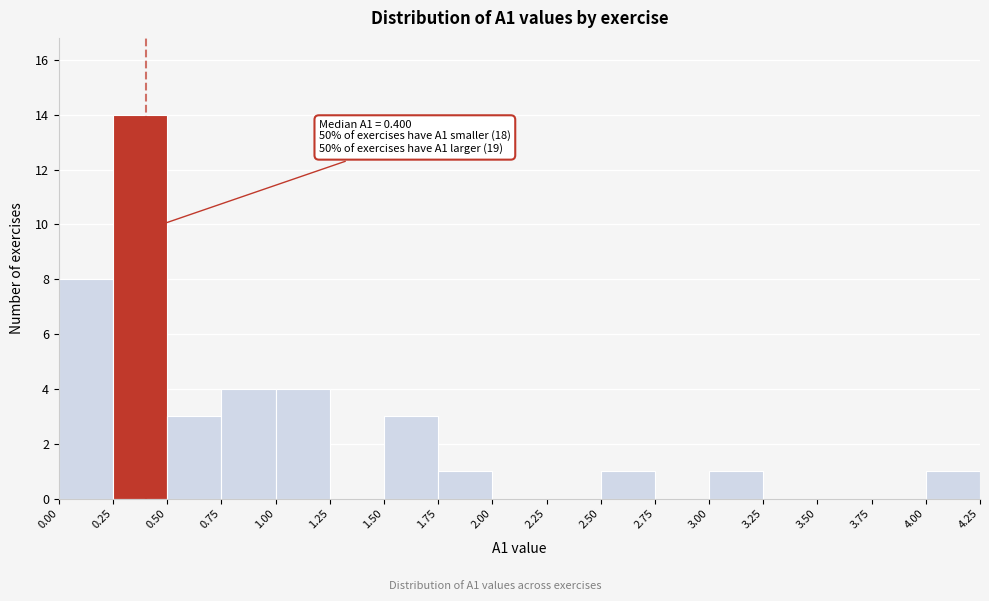

Which range on the x-axis has the tallest bar?

0.25 to 0.50